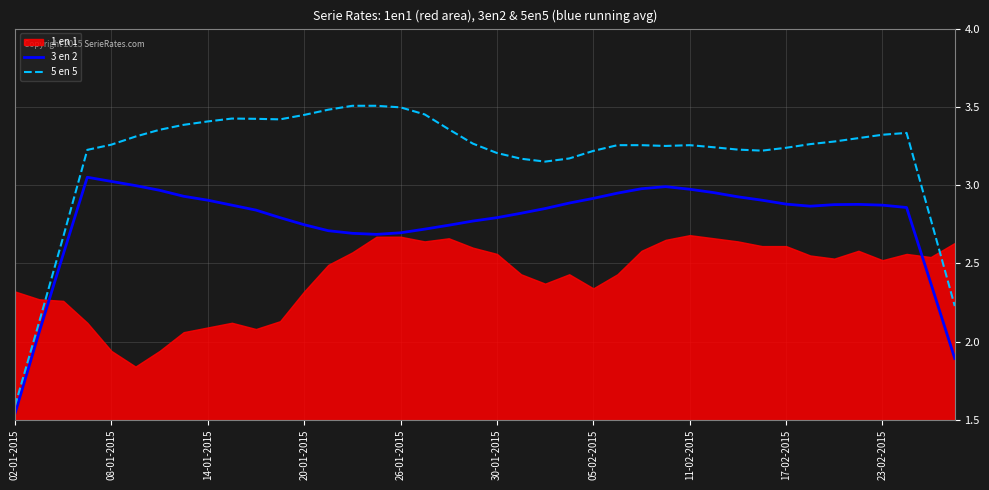

The 3 en 2 series shows 0.6 at 26-01-2015. True or false?

False